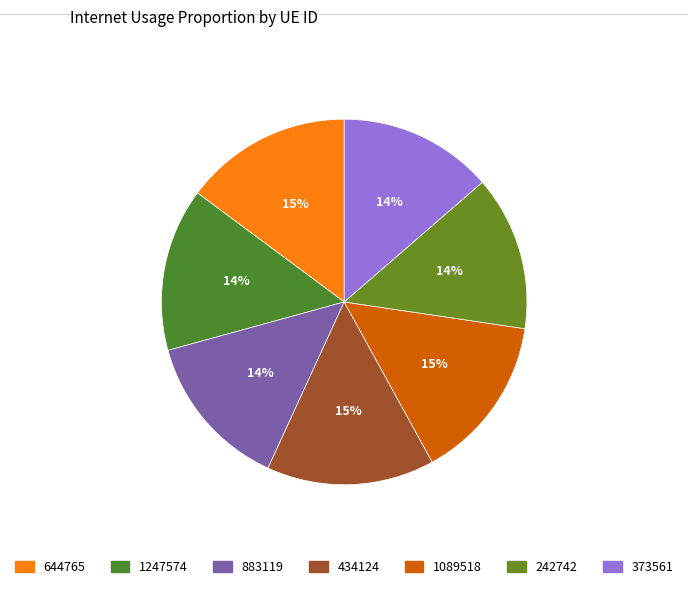

Does 883119 account for over 50% of the chart?

No